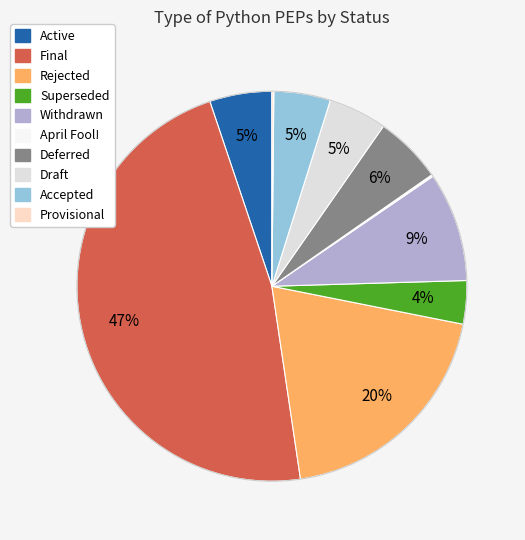

Which slice is the smallest?

April Fool!